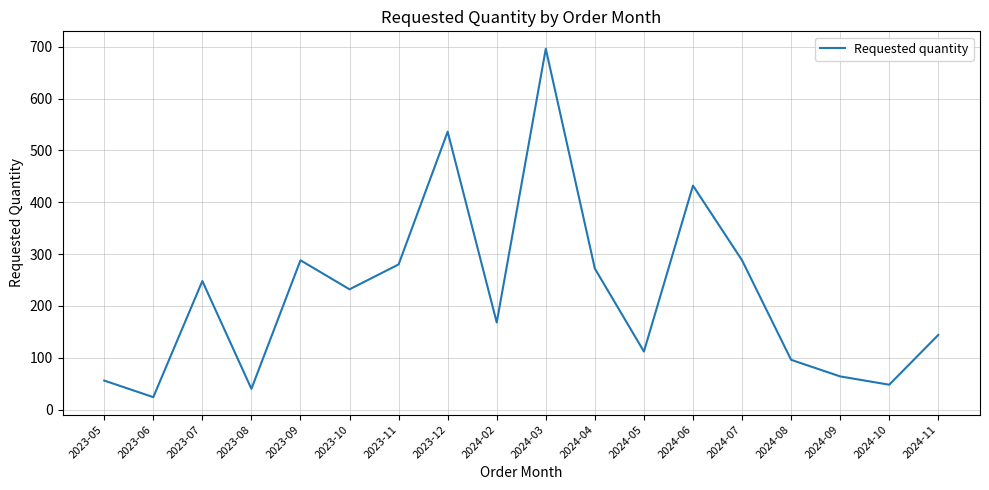

Reading right to left, list all the values displayed in this chart.

2024-11=144	2024-10=48	2024-09=64	2024-08=96	2024-07=288	2024-06=432	2024-05=112	2024-04=272	2024-03=696	2024-02=168	2023-12=536	2023-11=280	2023-10=232	2023-09=288	2023-08=40	2023-07=248	2023-06=24	2023-05=56